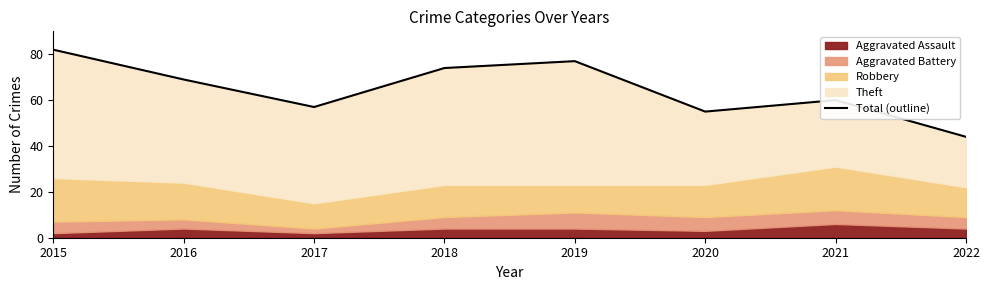

Rank the categories by value from lowest to highest.

2022, 2020, 2017, 2021, 2016, 2018, 2019, 2015